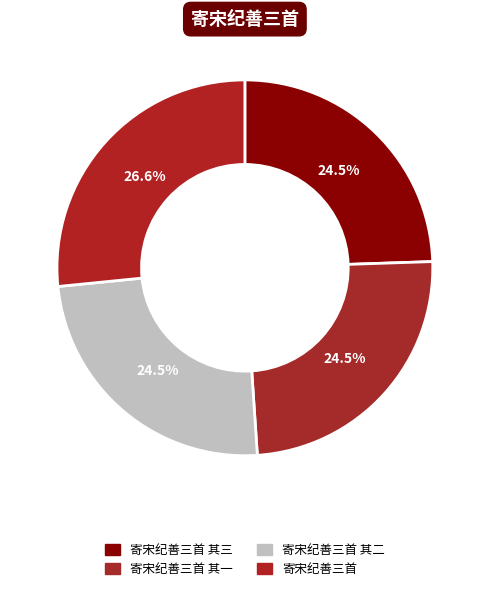

Count the number of slices in the pie.

4